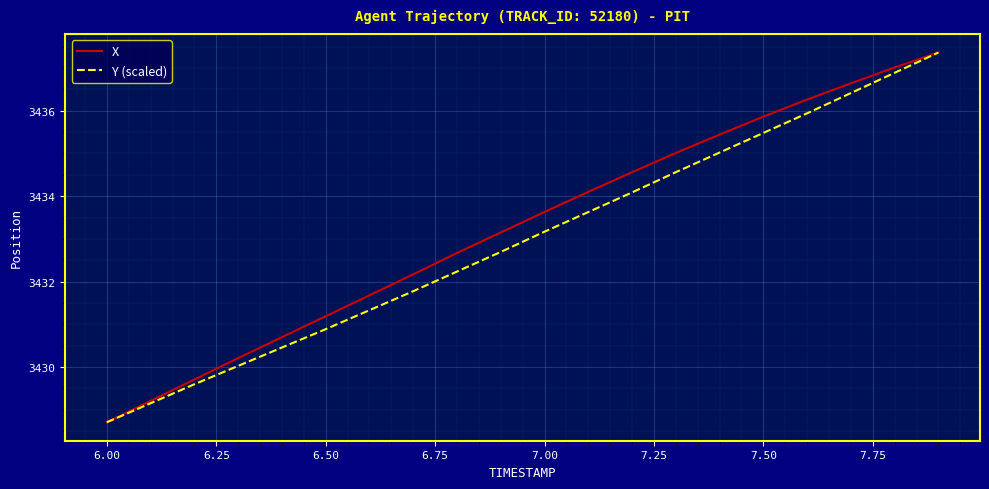

Count the number of categories in the chart.

20